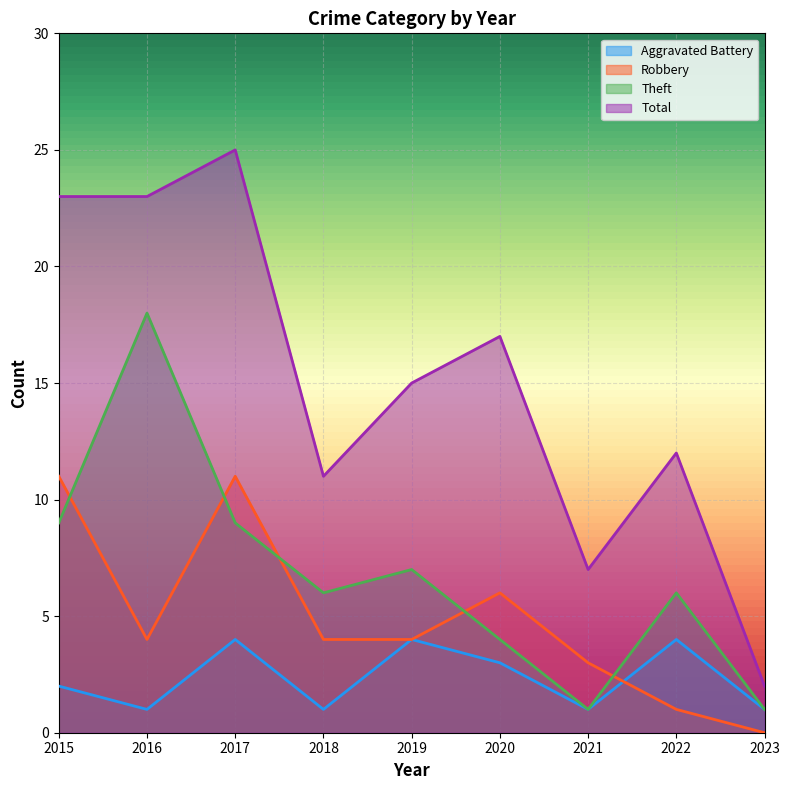

Reading left to right, list all the values displayed in this chart.

Aggravated Battery: 2015=2	2016=1	2017=4	2018=1	2019=4	2020=3	2021=1	2022=4	2023=1
Robbery: 2015=11	2016=4	2017=11	2018=4	2019=4	2020=6	2021=3	2022=1	2023=0
Theft: 2015=9	2016=18	2017=9	2018=6	2019=7	2020=4	2021=1	2022=6	2023=1
Total: 2015=23	2016=23	2017=25	2018=11	2019=15	2020=17	2021=7	2022=12	2023=2